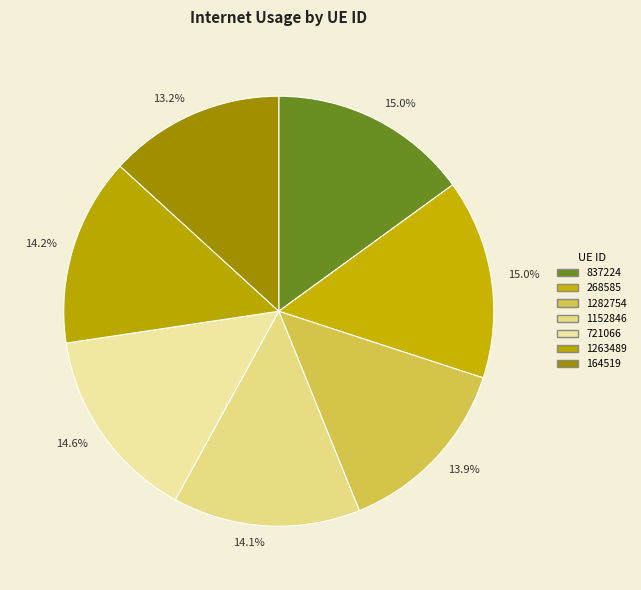

Does 164519 account for over 50% of the chart?

No